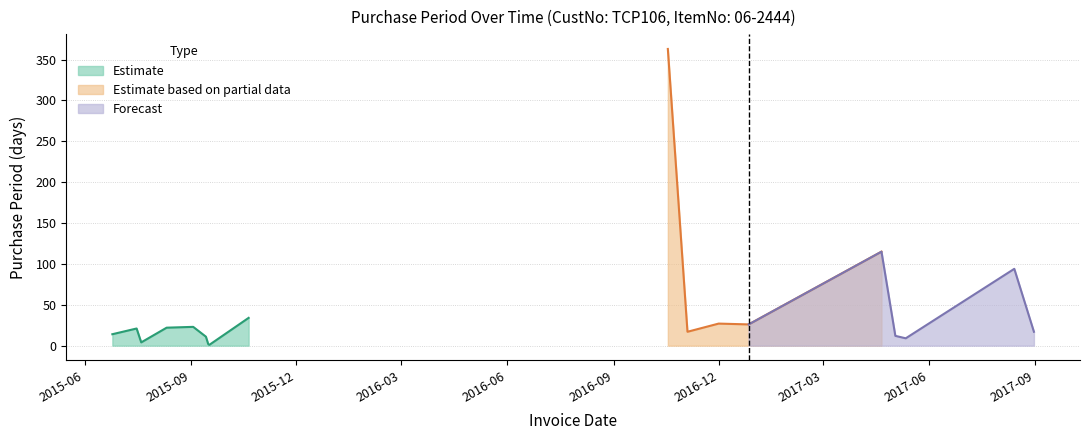

What is the average value?

45